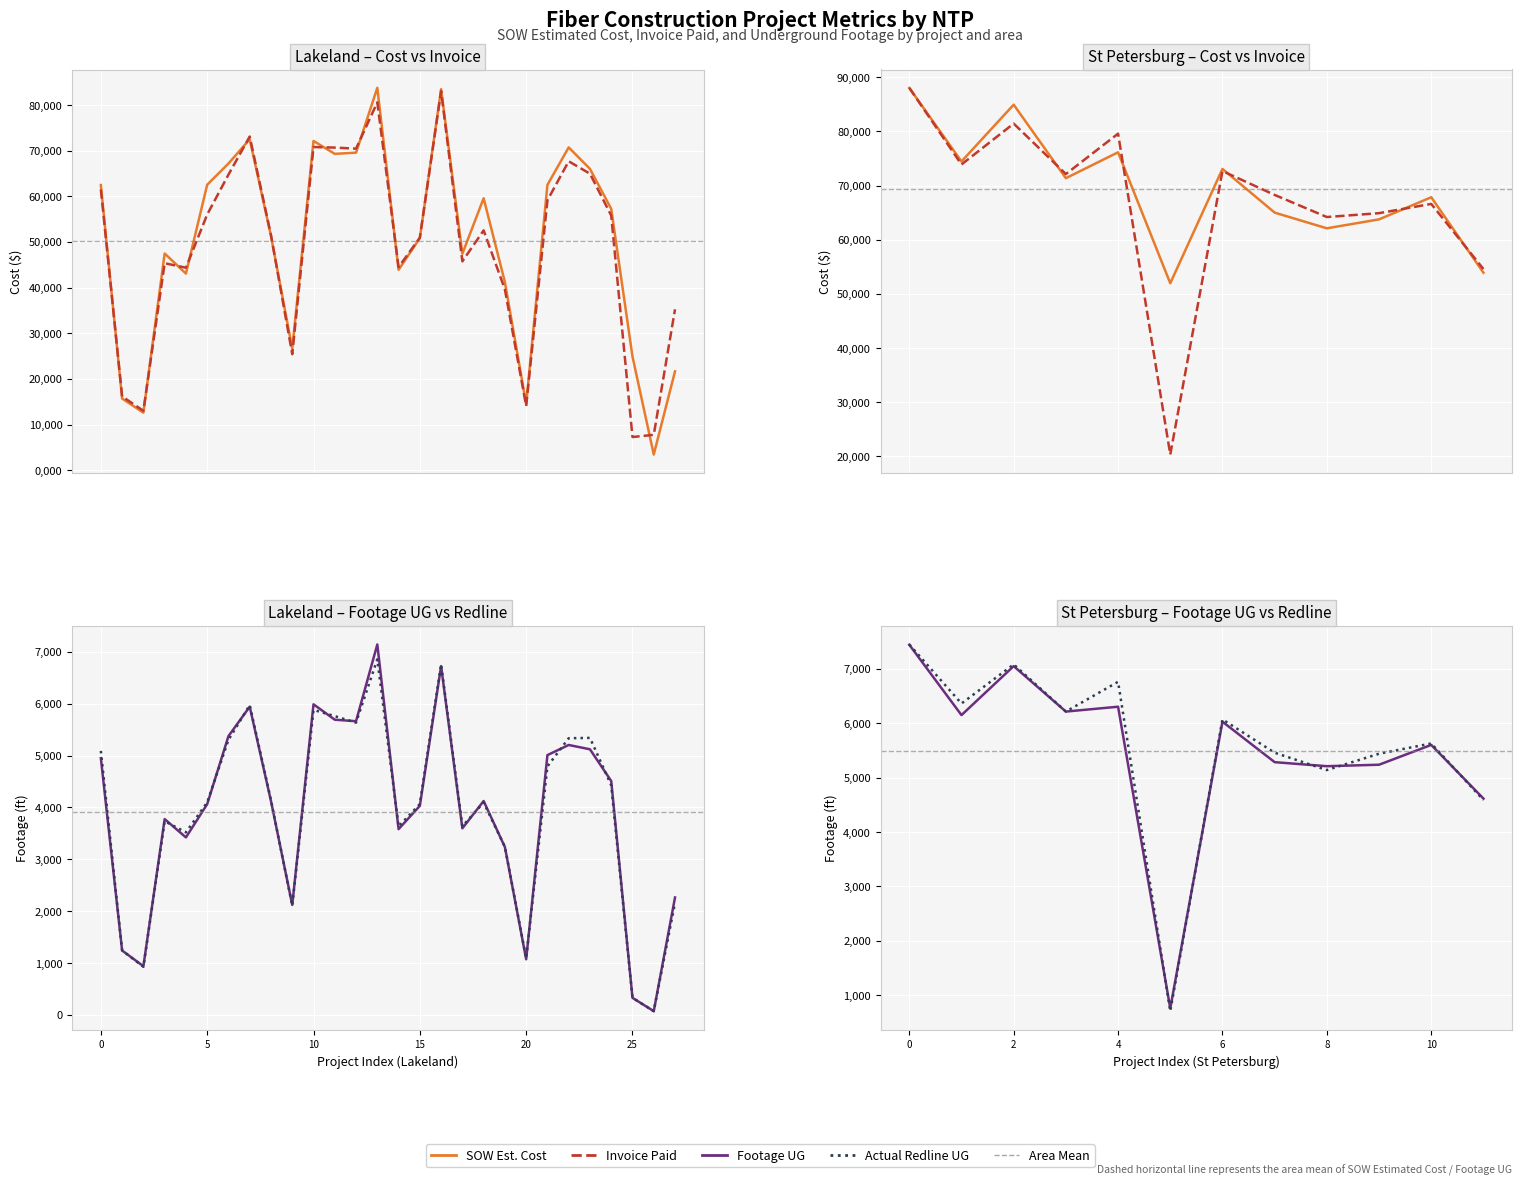

What is the label of the 3rd point from the right?

9